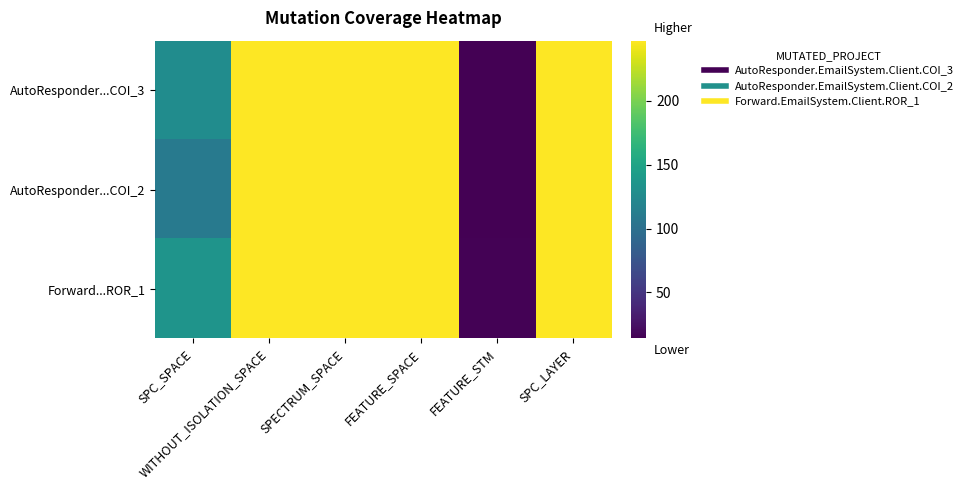

At how many categories does at least one series exceed 189?

4